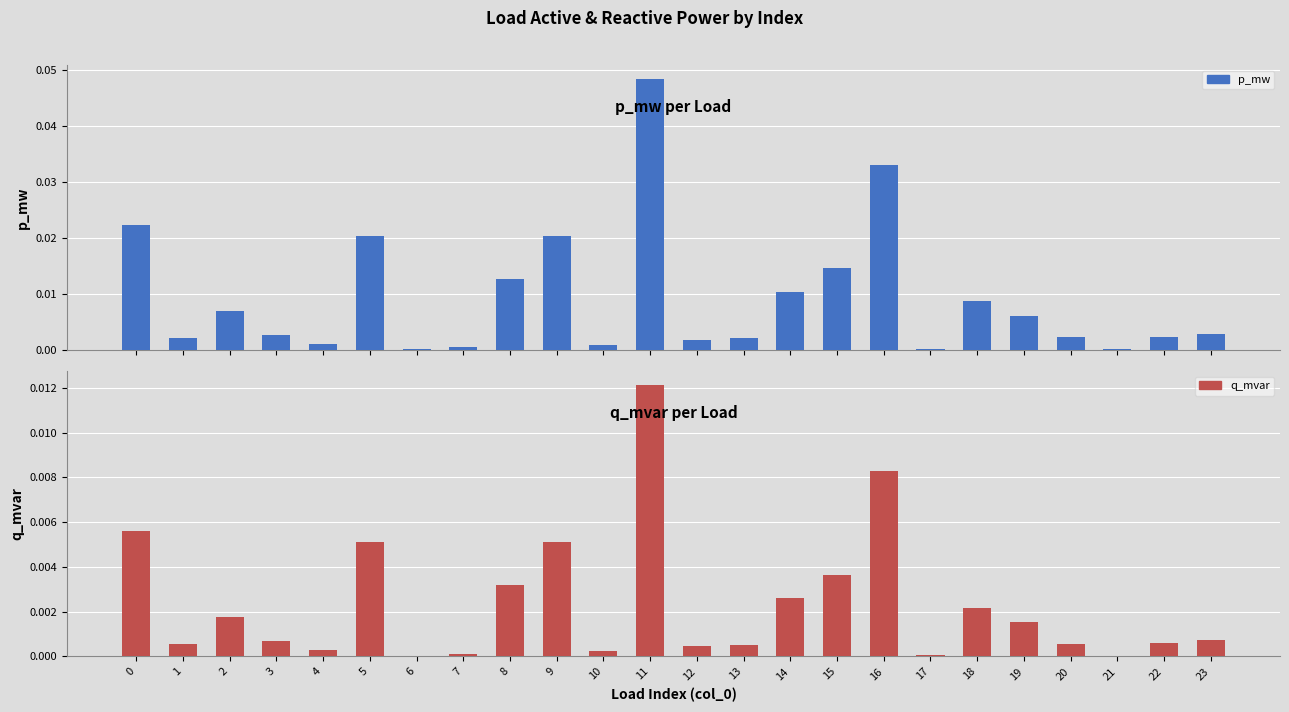

What are all the series names shown in the legend?

p_mw, q_mvar